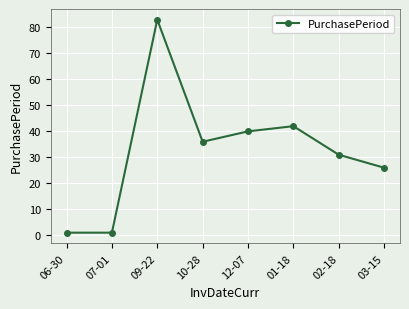

What is the sum of the values at 03-15 and 10-28?

62